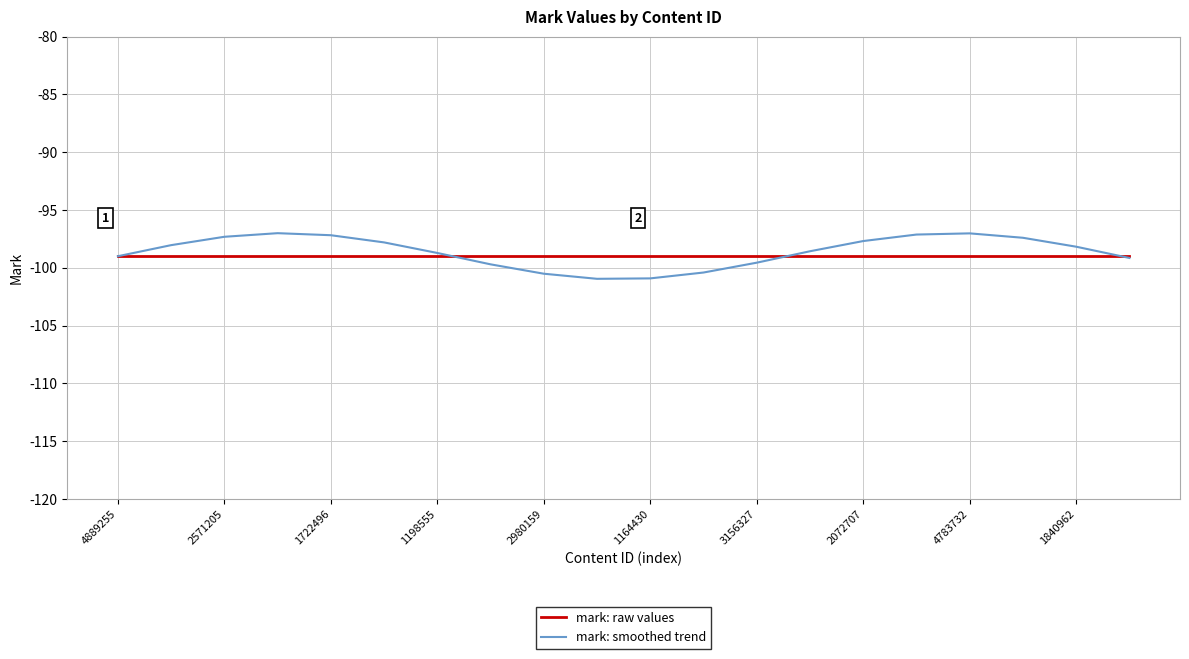

Which series has the widest spread of values?

mark: smoothed trend